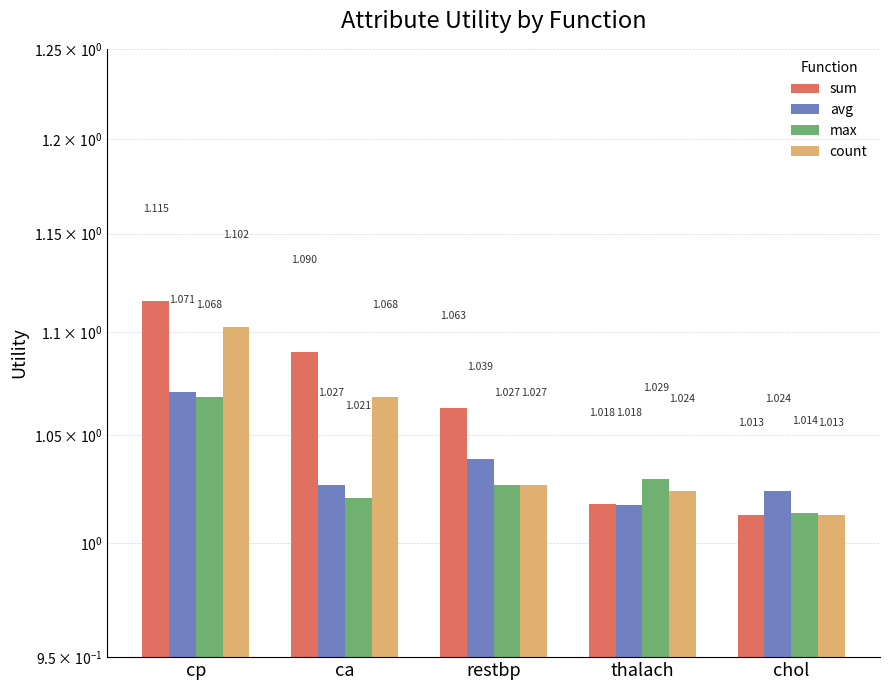

At how many categories does at least one series exceed 1?

5